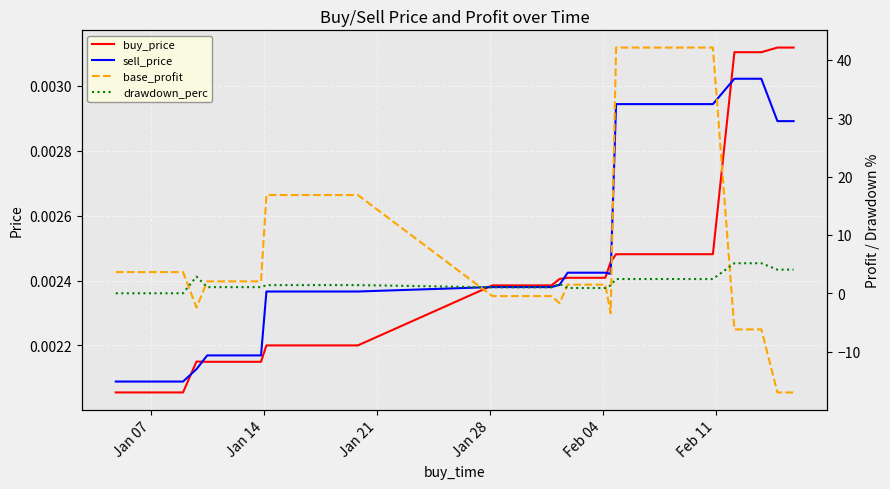

True or false: drawdown_perc and buy_price intersect in this chart.

True